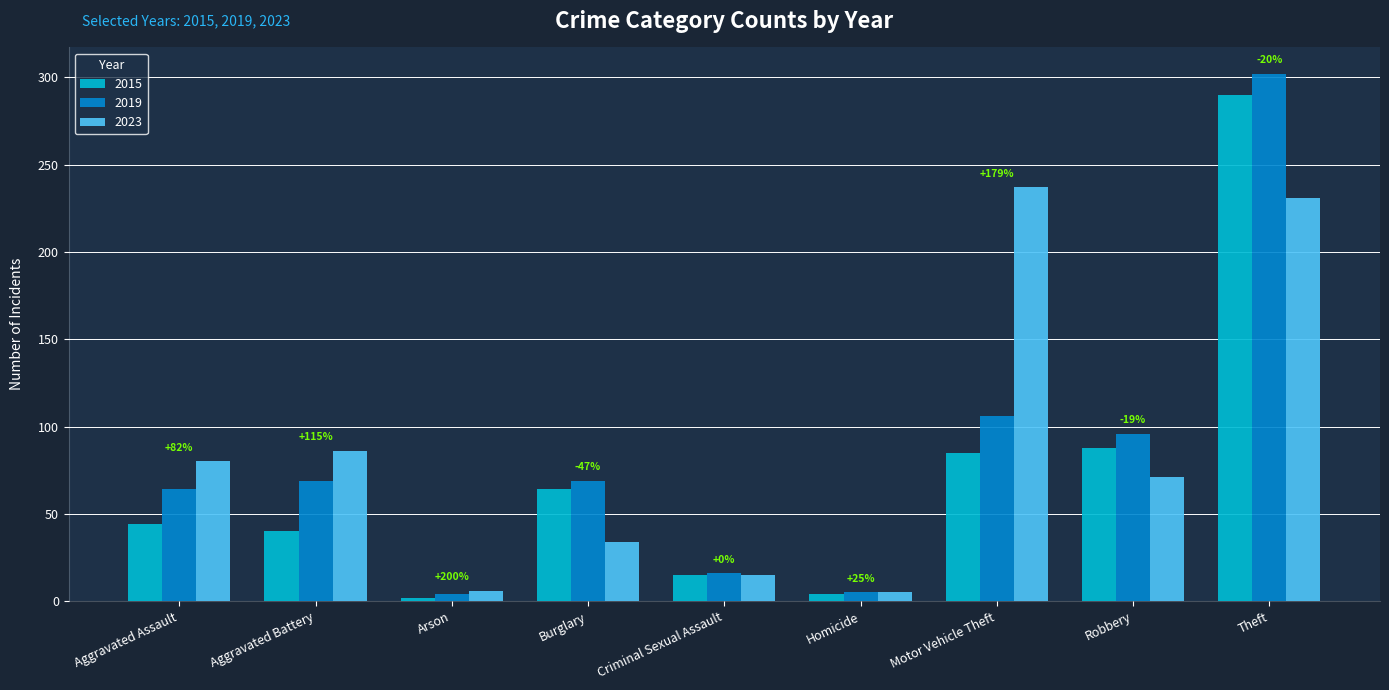

Rank the series at Motor Vehicle Theft from highest to lowest value.

2023, 2019, 2015